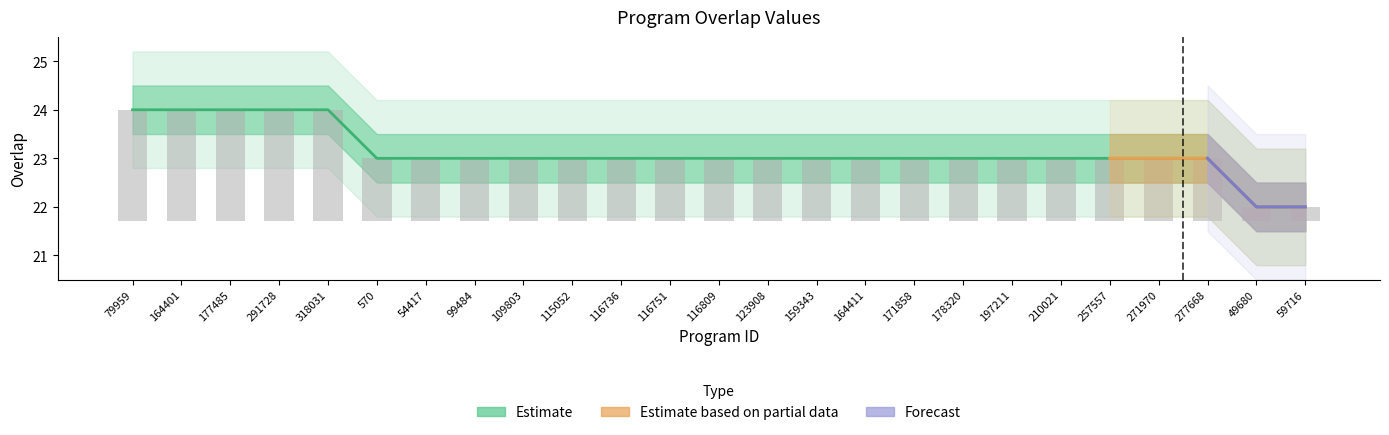

True or false: the data shows 24 at 291728.

True